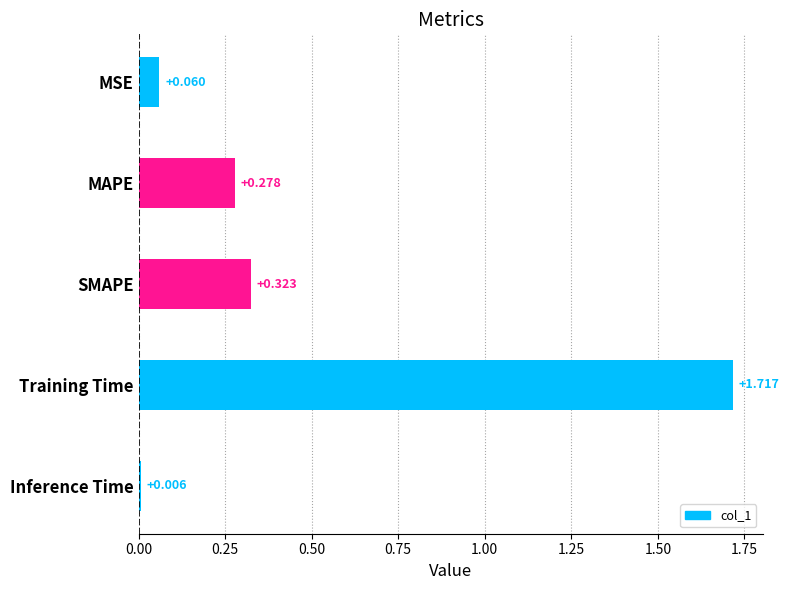

How many bars are there in total?

5